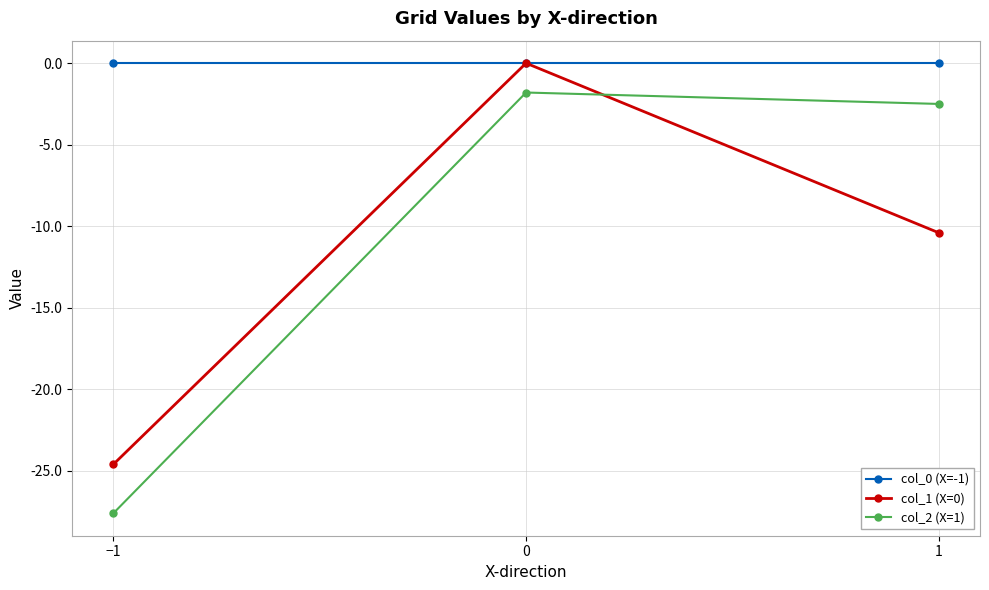

What is the label of the 3rd point from the right?

−1